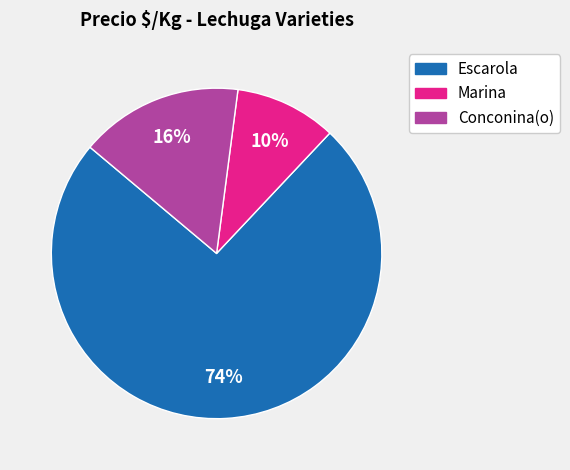

Is there any slice that represents more than half of the pie?

Yes